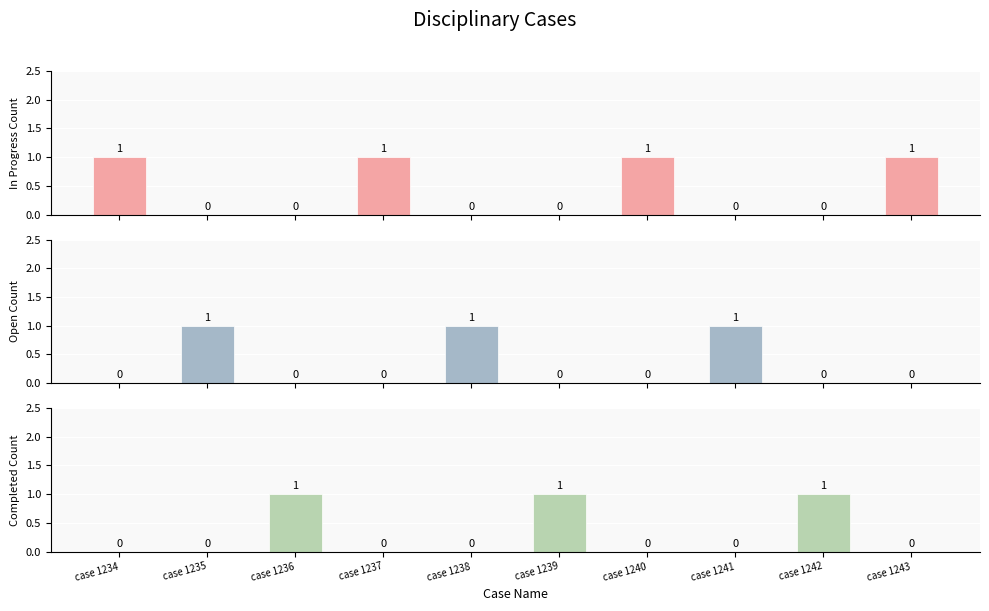

Which series has the largest range (max minus min)?

In Progress